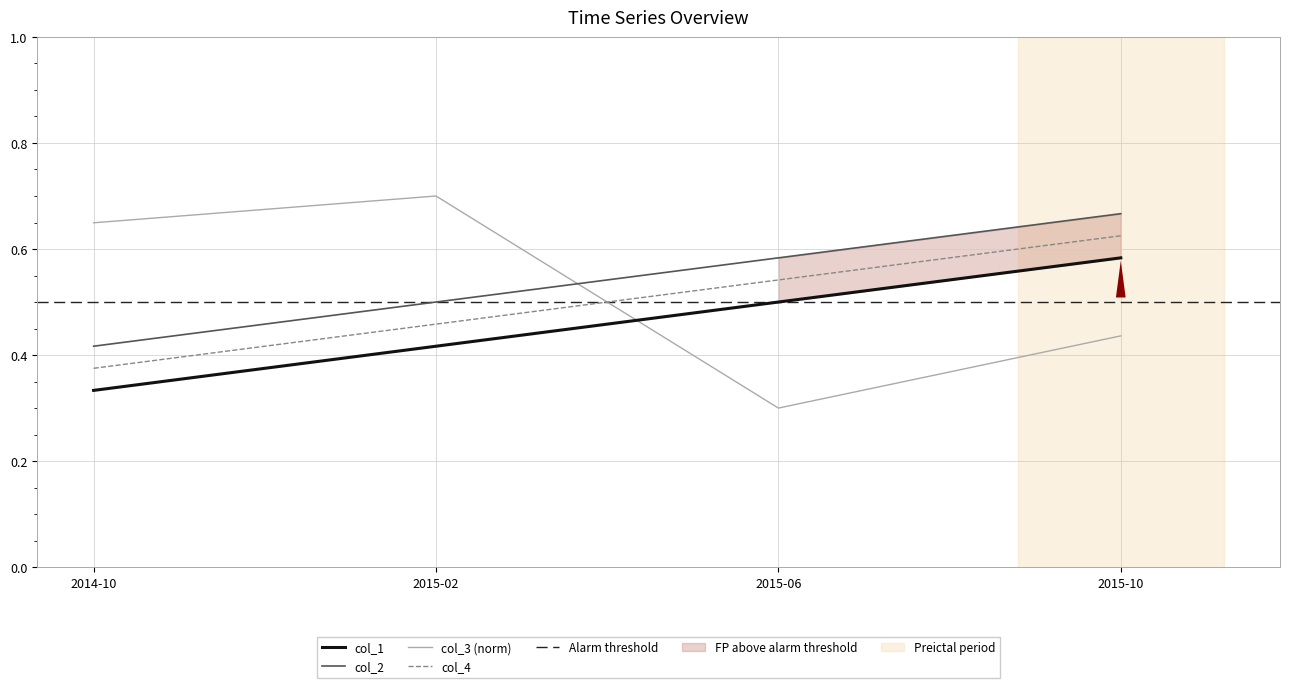

Does the chart display data point markers on the line(s)?

No